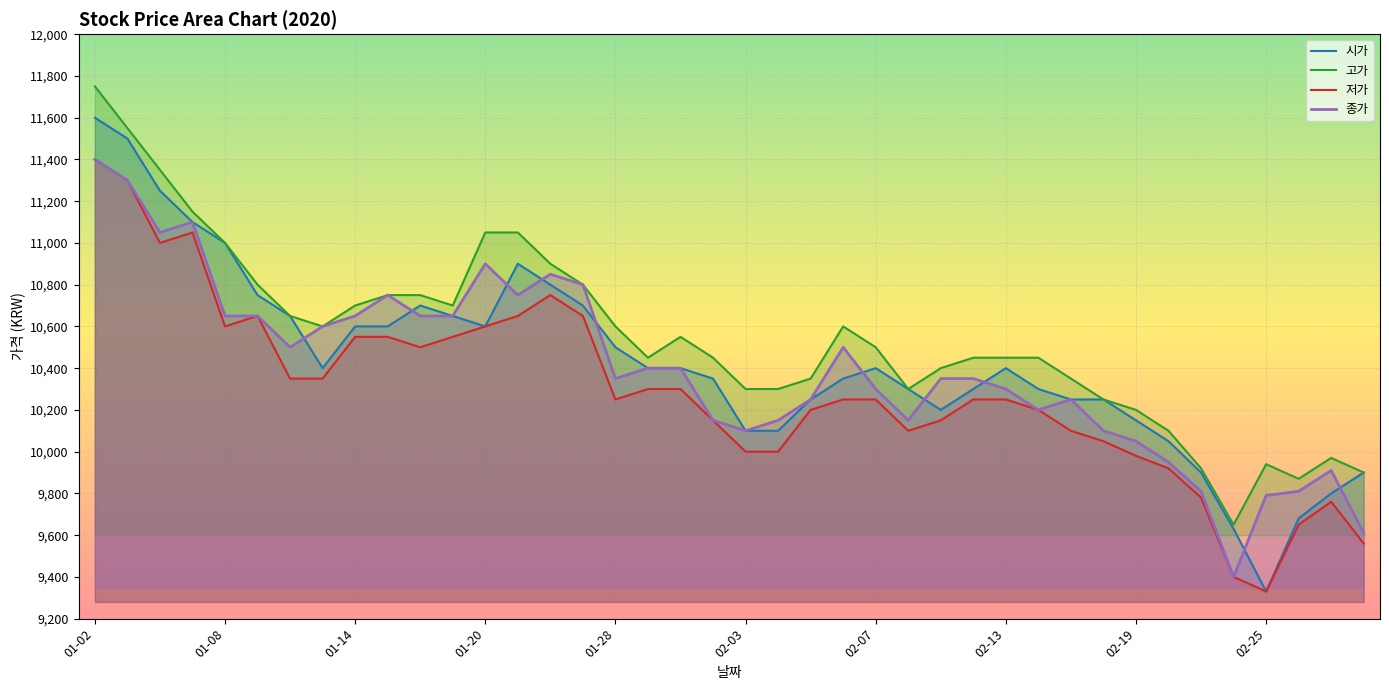

Count the number of categories in the chart.

40